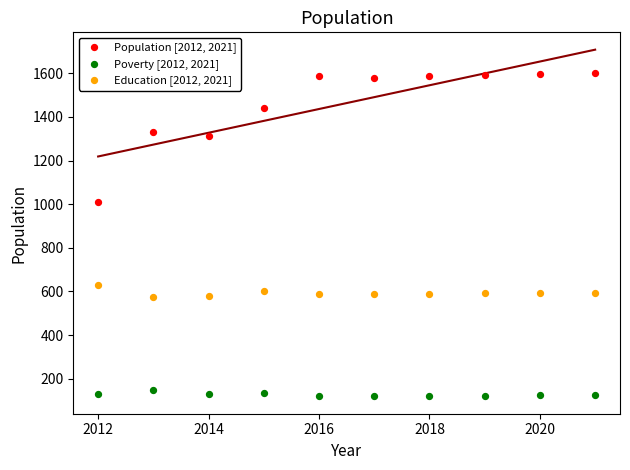

Across all data points, what is the range of Y values (max minus min)?

1481